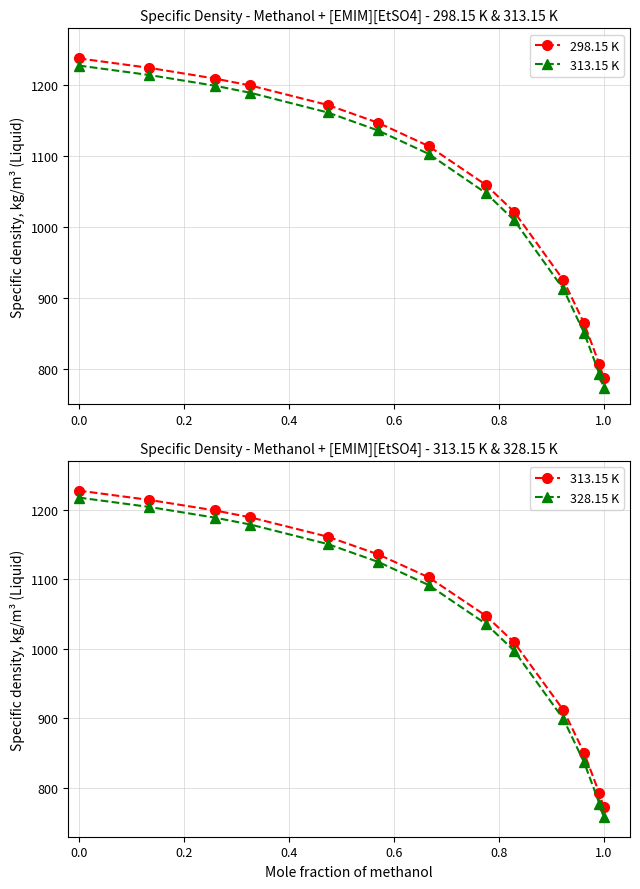

What is the value of the 328.15 K point at the 4th from the left?

1178.8